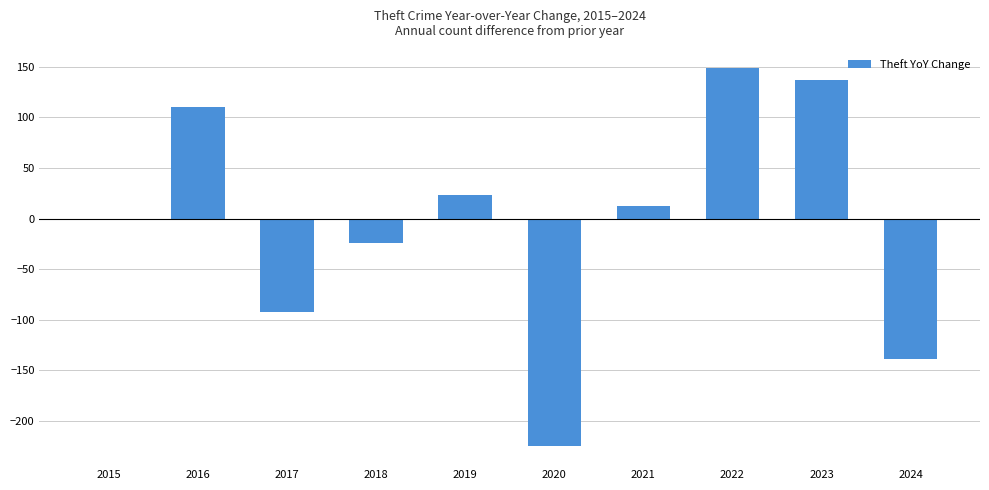

At which label is the value closest to -38?

2018